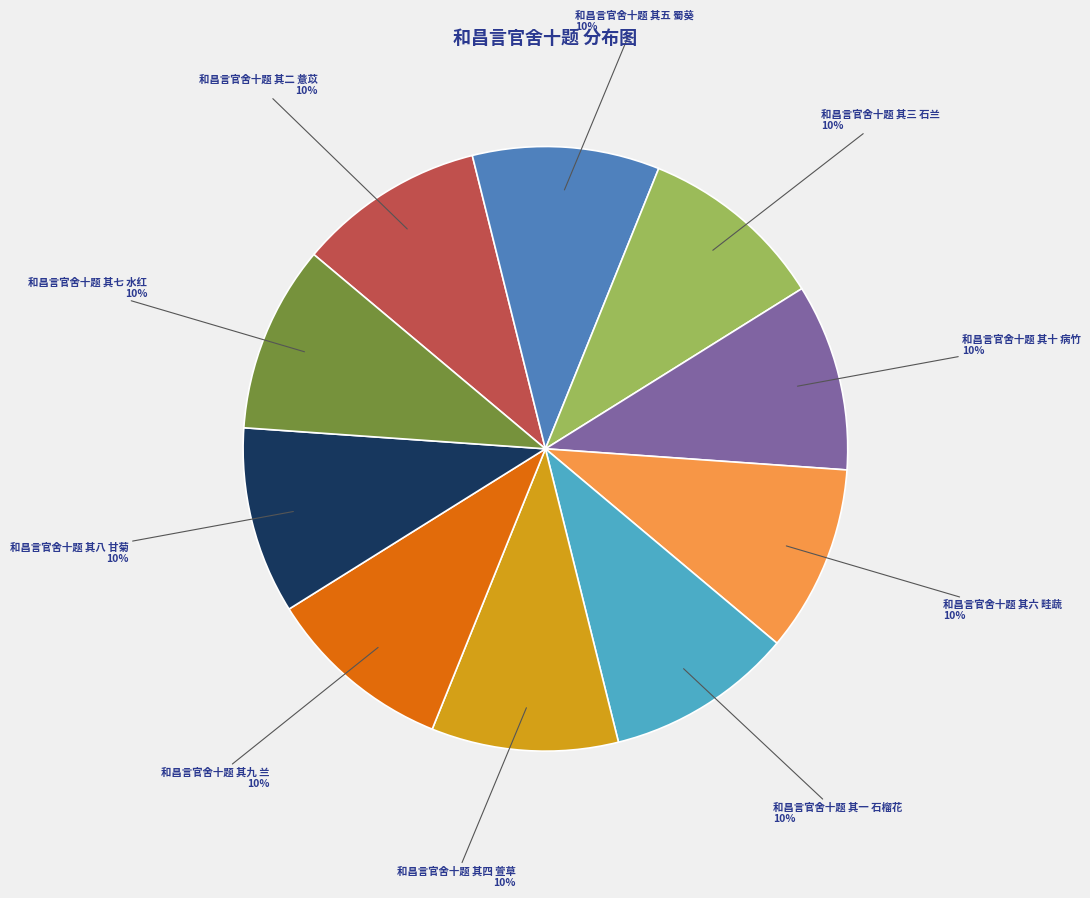

To the nearest percent, what is the average slice percentage?

10%